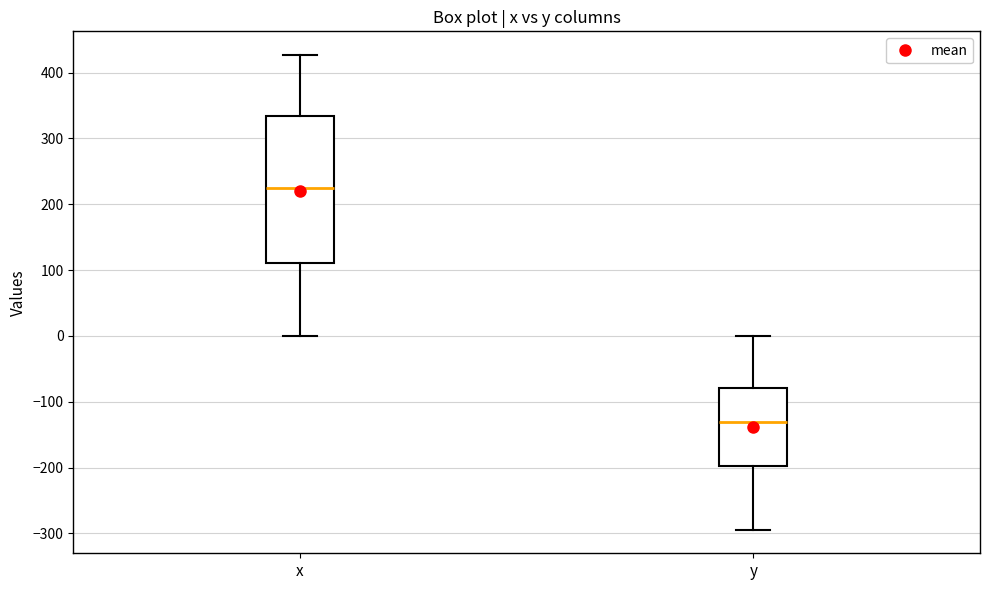

Where is the lower edge of the box for x on the y-axis? The values are not printed on the chart, so give them approximately, as read against the axis.

110